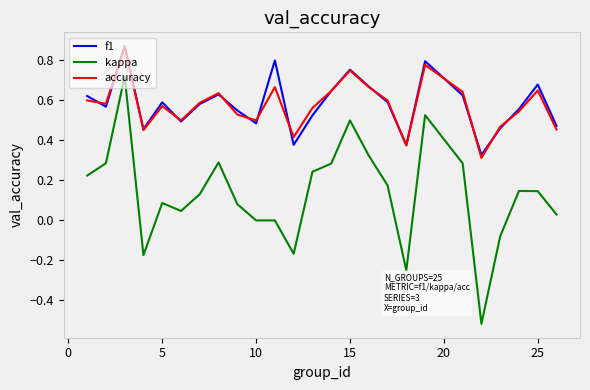

Which series has the largest range (max minus min)?

kappa